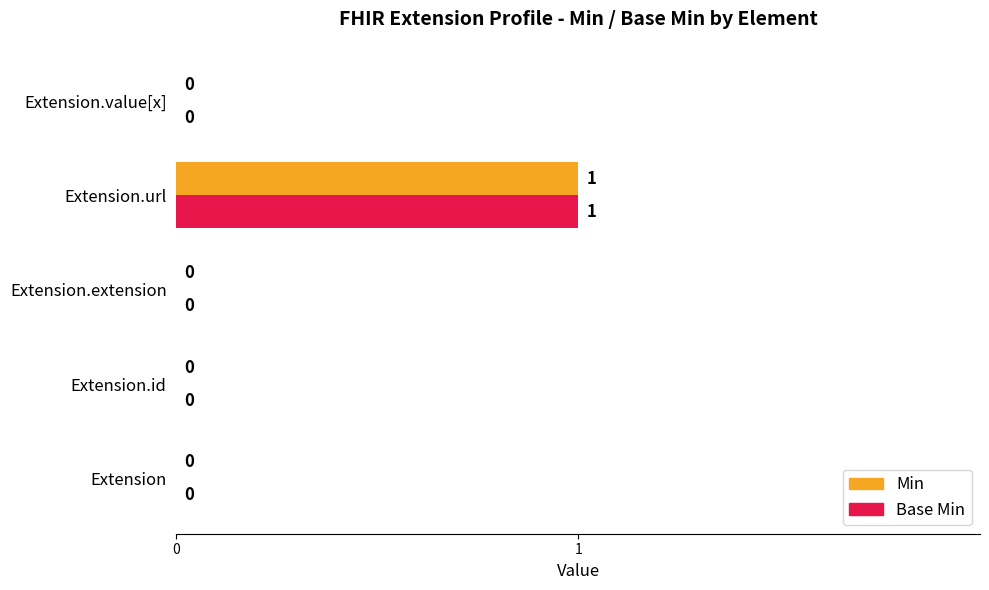

Which label corresponds to the largest value in the chart?

Extension.url